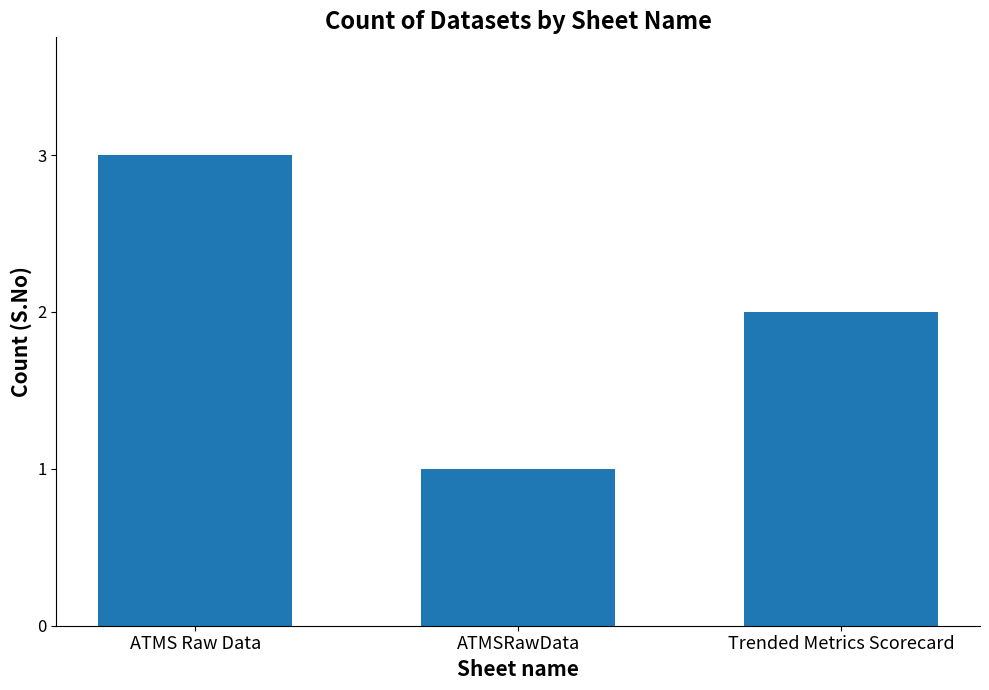

What position from the right is ATMS Raw Data?

3